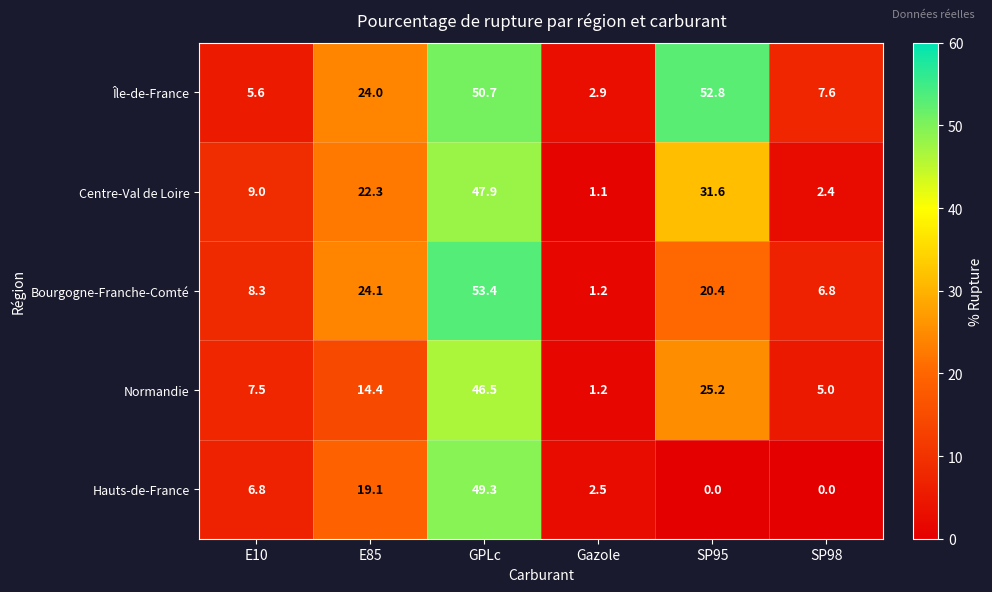

The value of Hauts-de-France at E10 is 4.5. True or false?

False